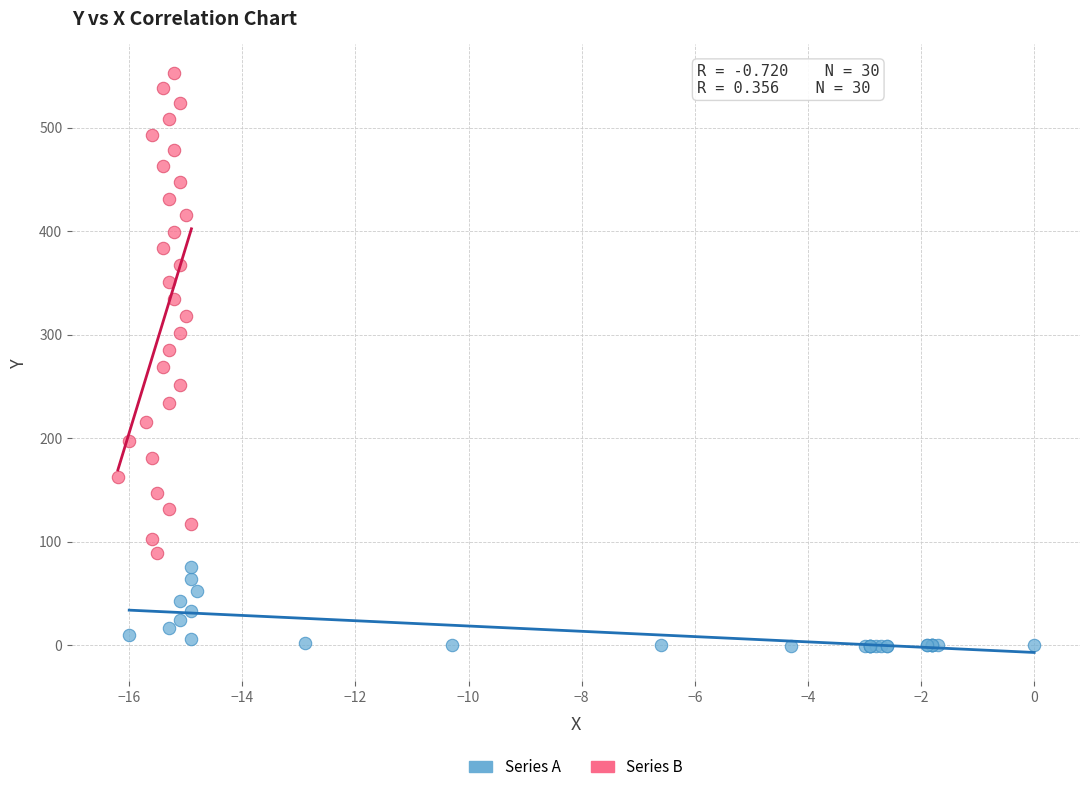

Which series reaches the minimum Y coordinate?

Series A